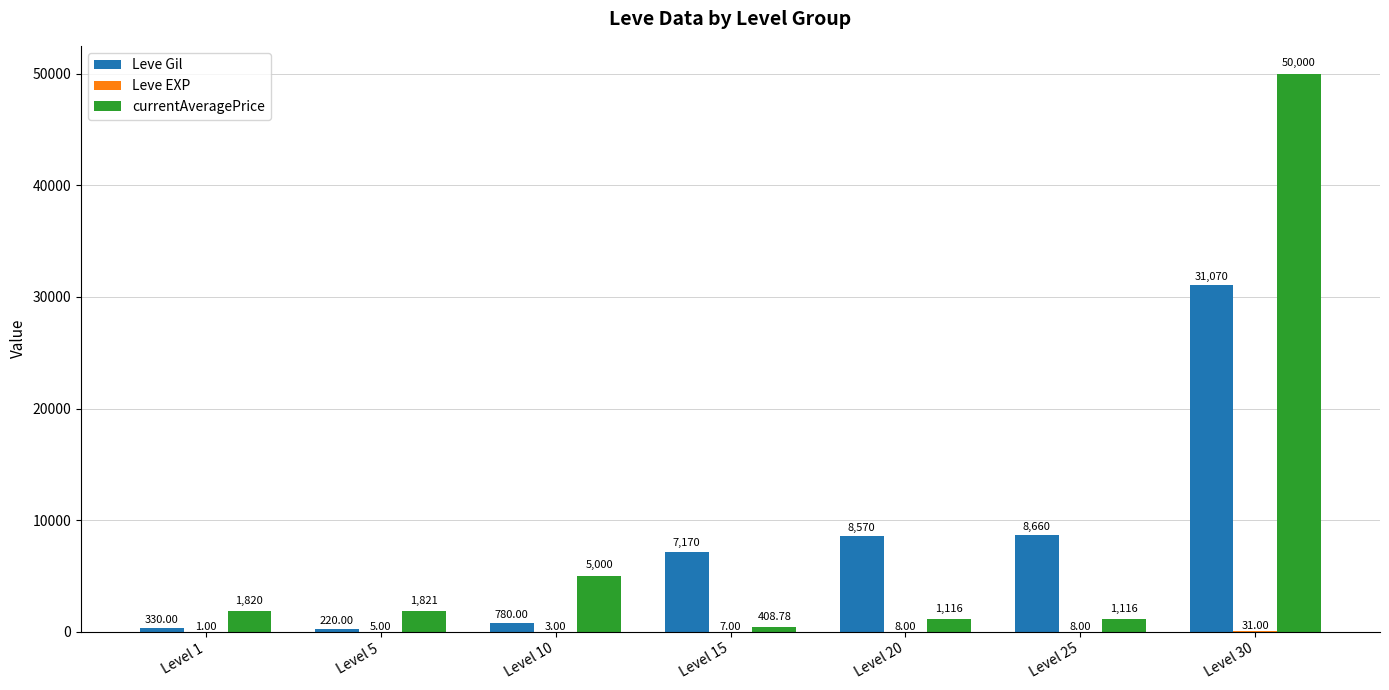

Are the bars grouped side by side (vs. stacked)?

Yes